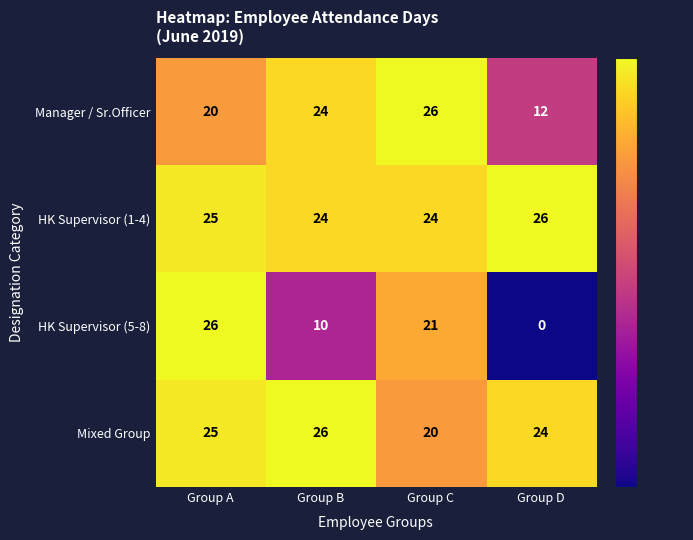

Which series has the largest total across all categories?

HK Supervisor (1-4)